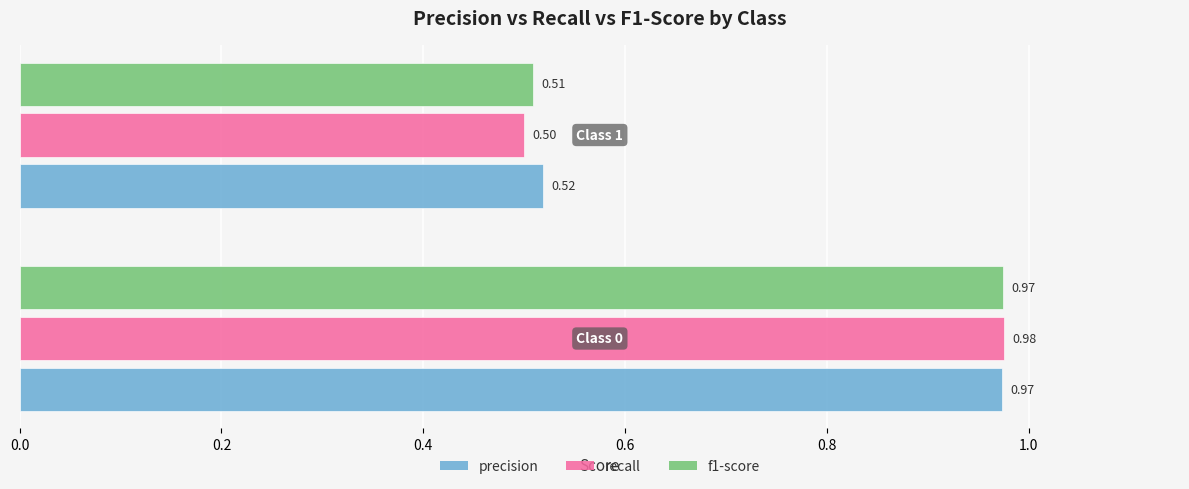

What is the difference between the maximum and minimum values in the f1-score series?

0.5